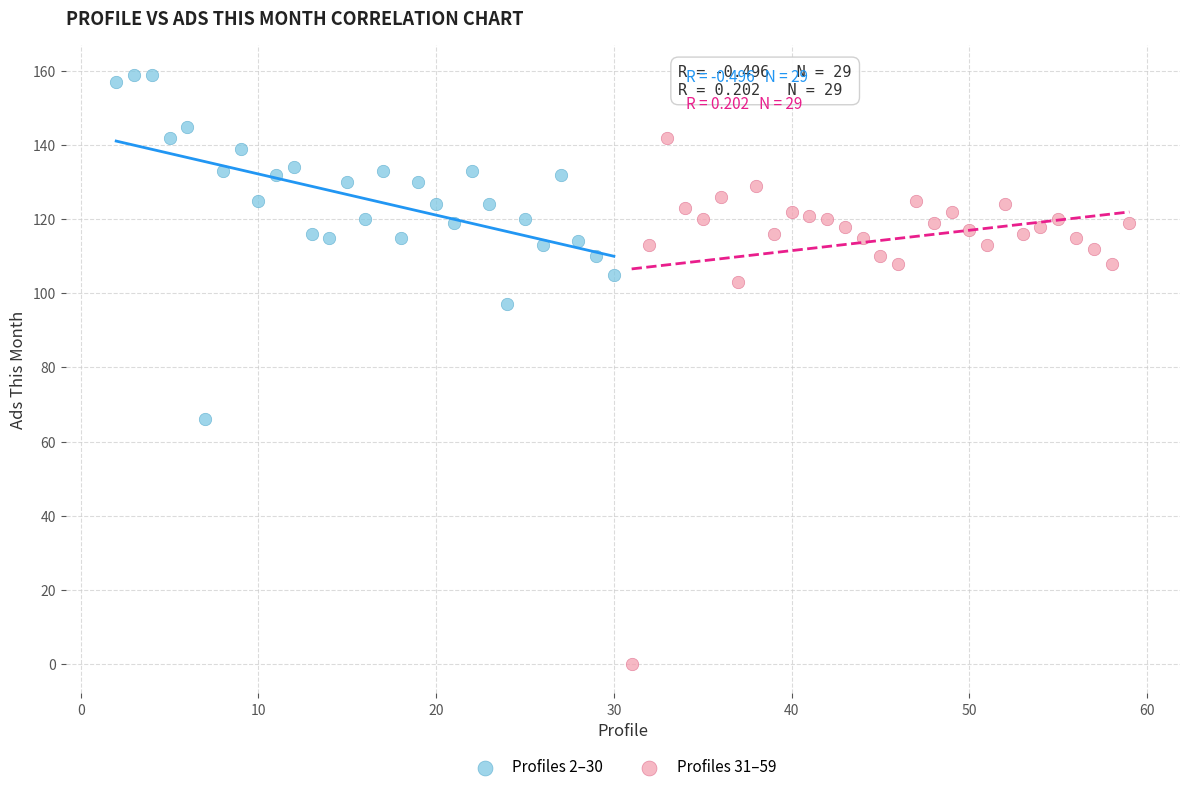

Which series reaches the minimum Y coordinate?

Profiles 31–59